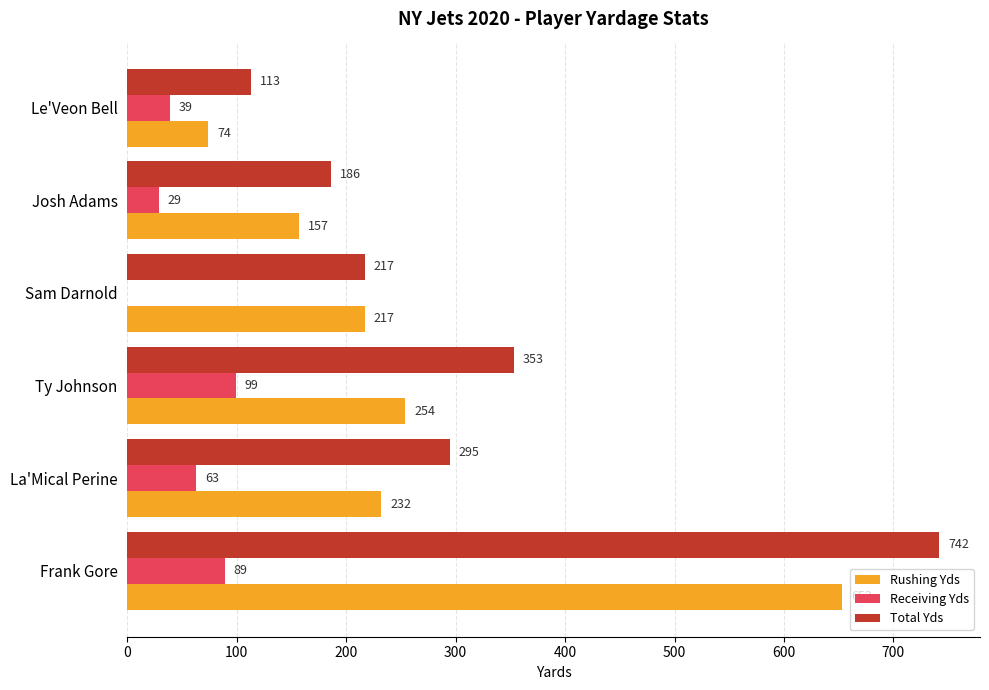

What is the sum of the Rushing Yds values at Frank Gore and Ty Johnson?

907